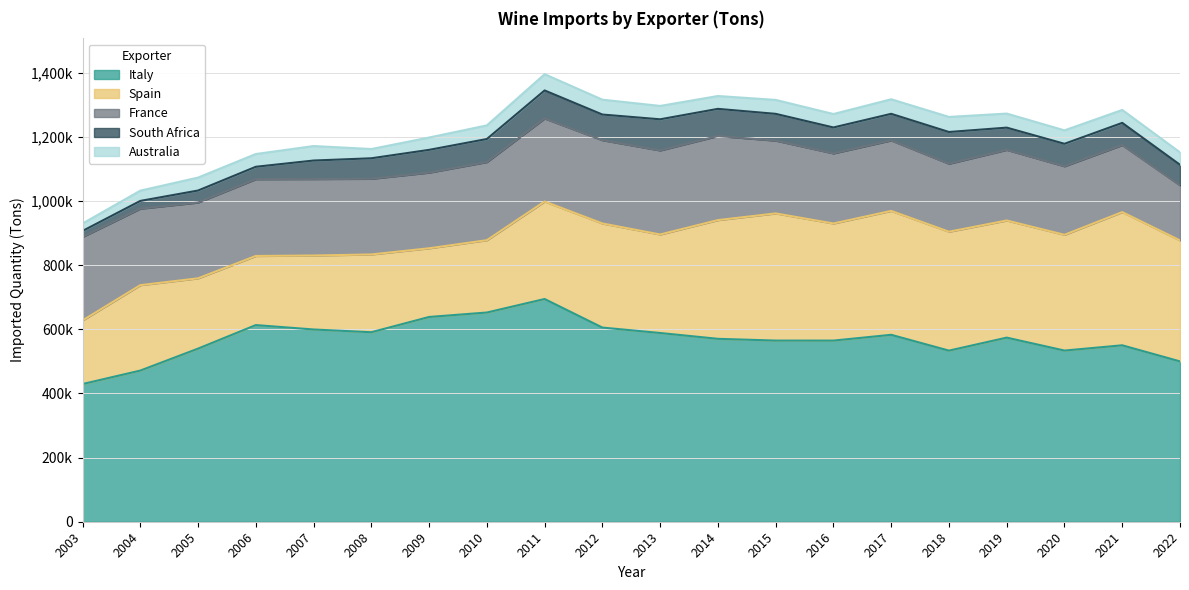

True or false: France has a value of 243547 at 2010.

True